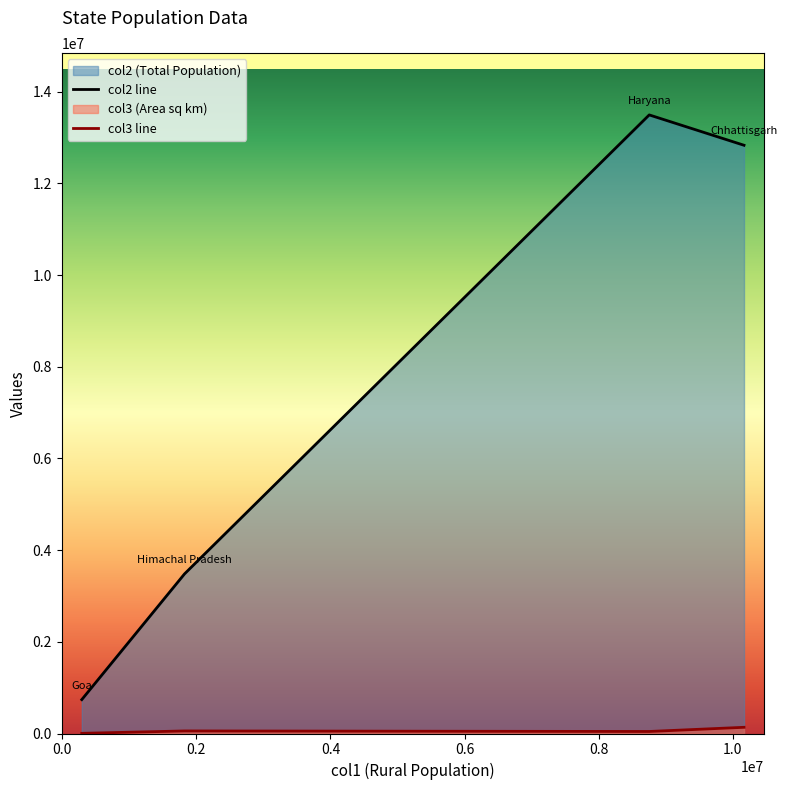

What is the greatest value displayed?

13494734